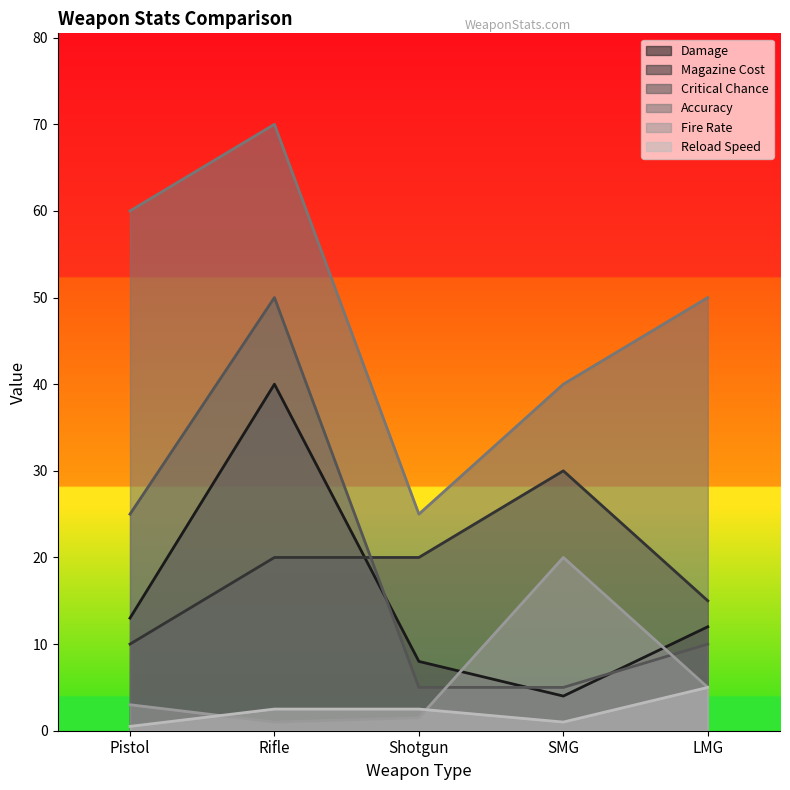

At how many categories does at least one series exceed 5?

5